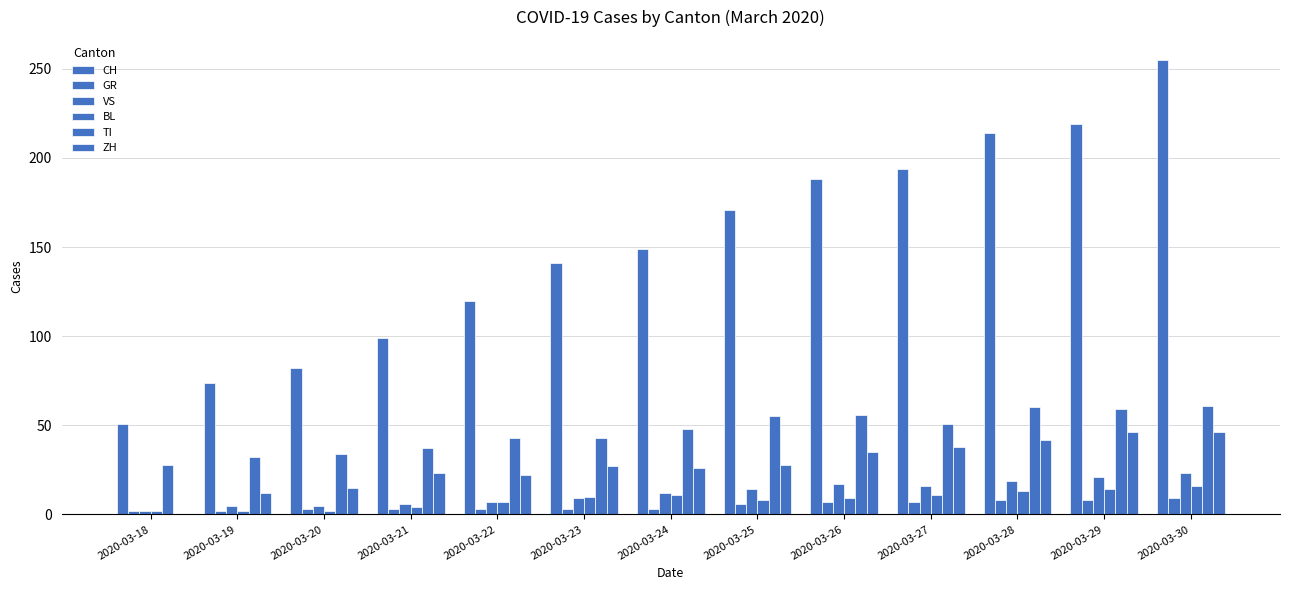

Does the chart contain stacked bars?

No